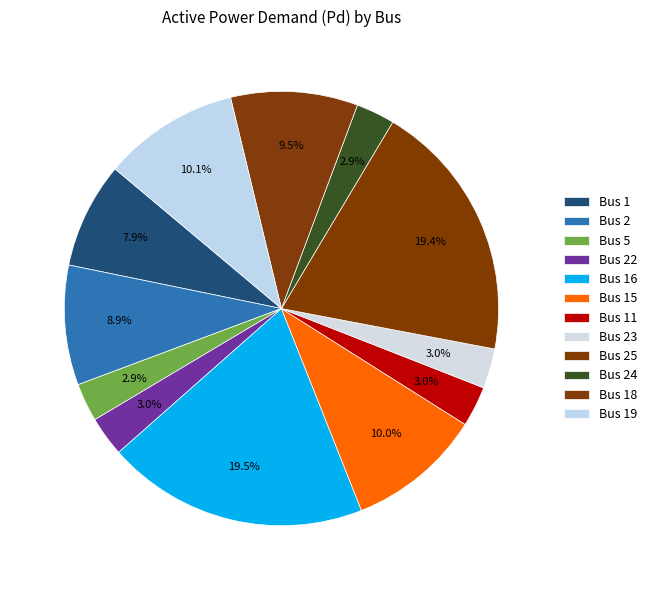

Rank the categories by value from lowest to highest.

Bus 5, Bus 24, Bus 23, Bus 22, Bus 11, Bus 1, Bus 2, Bus 18, Bus 15, Bus 19, Bus 25, Bus 16